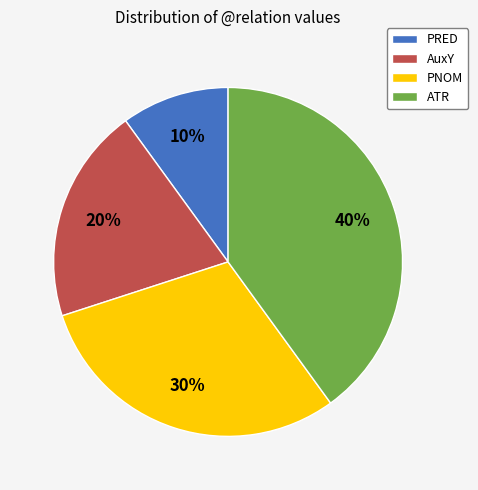

Which category has the smallest portion of the pie?

PRED